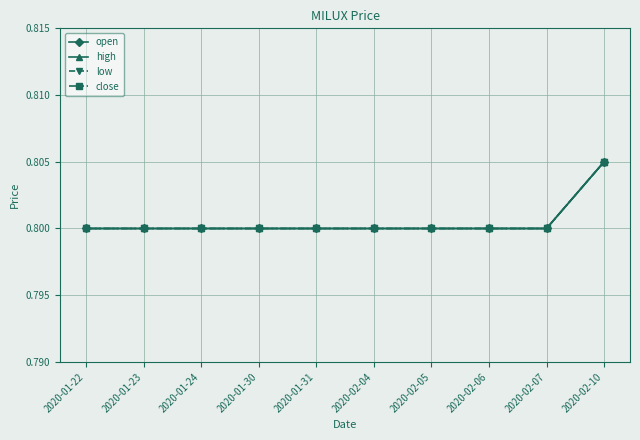

True or false: high has a value of 0.8 at 2020-01-30.

True